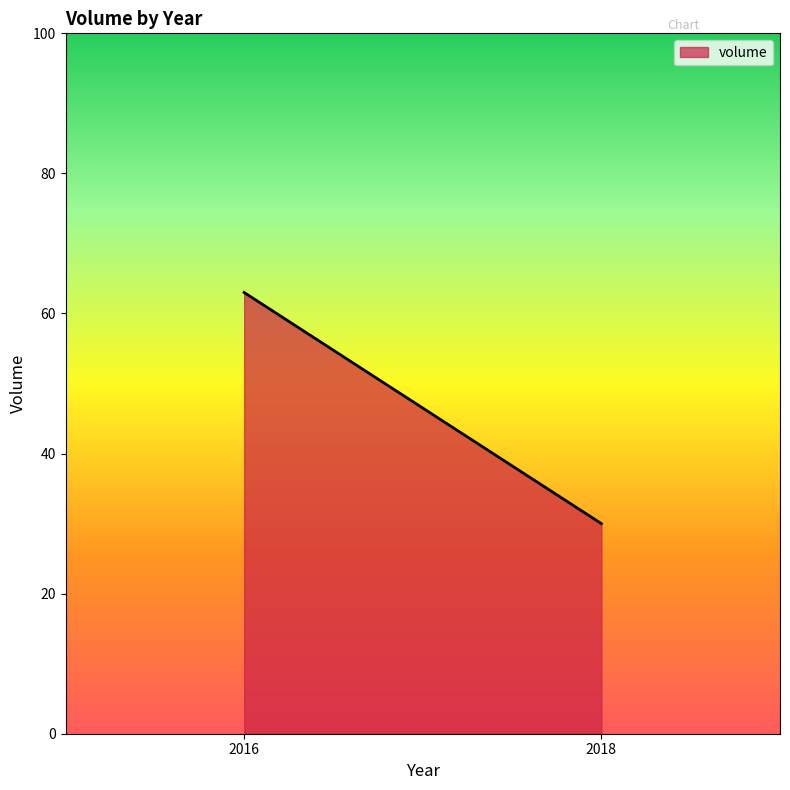

True or false: there are more than 2 points higher than both neighbors.

False